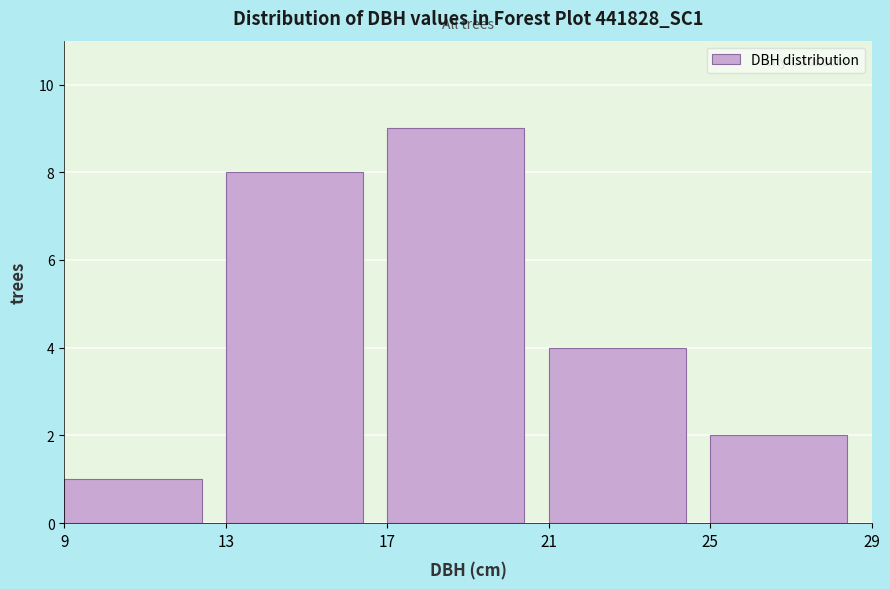

Reading left to right, list every bar in this chart as the range it spans on the x-axis followed by its height. The values are not printed on the chart, so give them approximately, as read against the axis.

9 to 13: 1
13 to 17: 8
17 to 21: 9
21 to 25: 4
25 to 29: 2